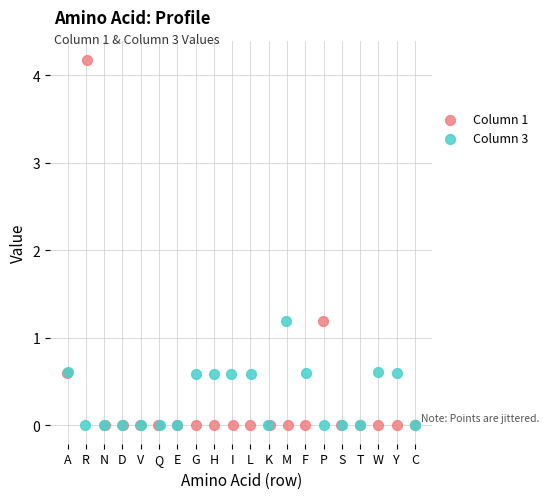

What are all the series names shown in the legend?

Column 1, Column 3